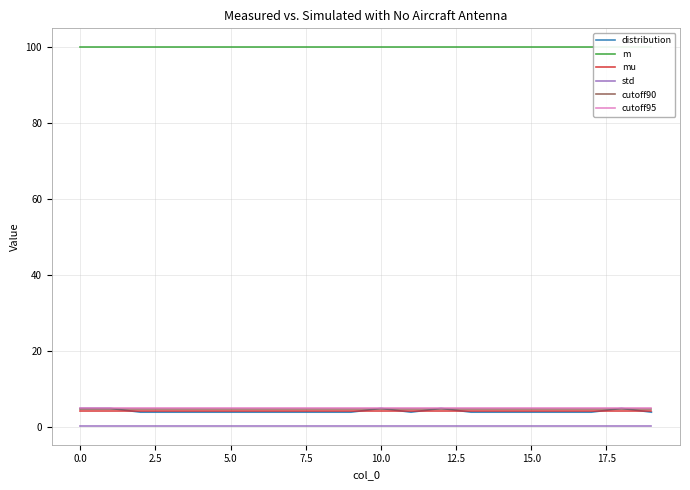

True or false: distribution and std cross at least once.

False